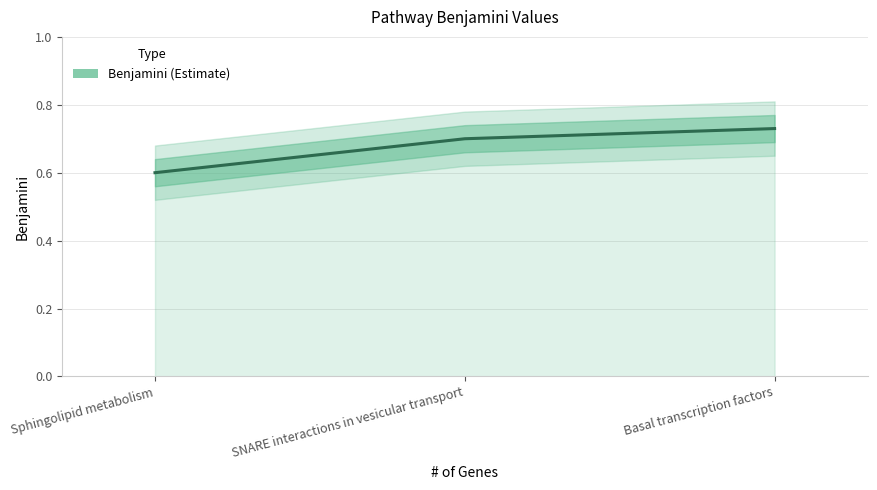

How many distinct data groups are displayed?

1